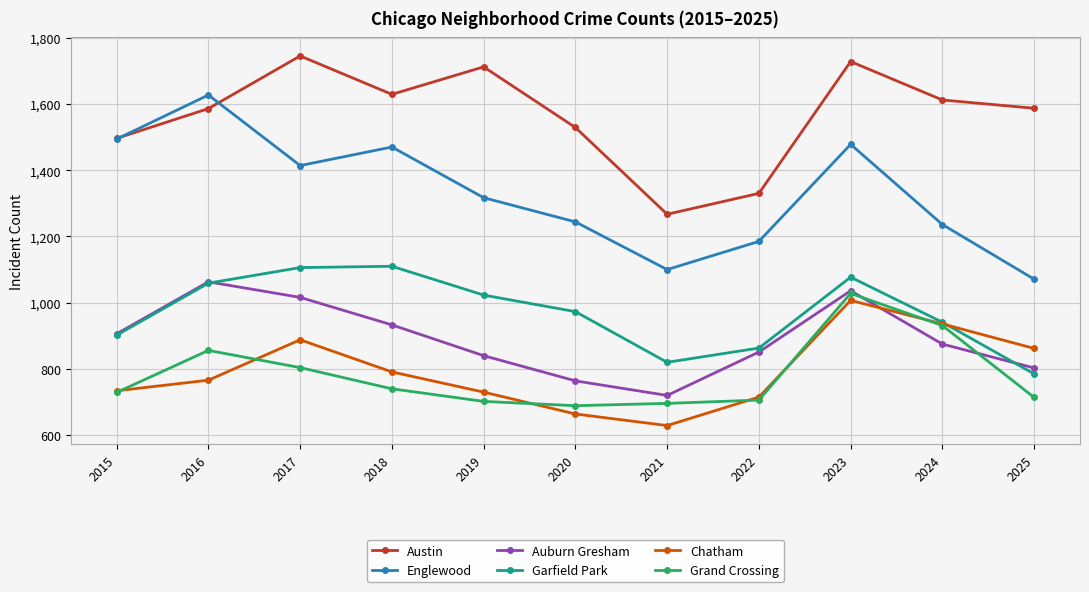

How many interior local peaks does the Grand Crossing series have?

2